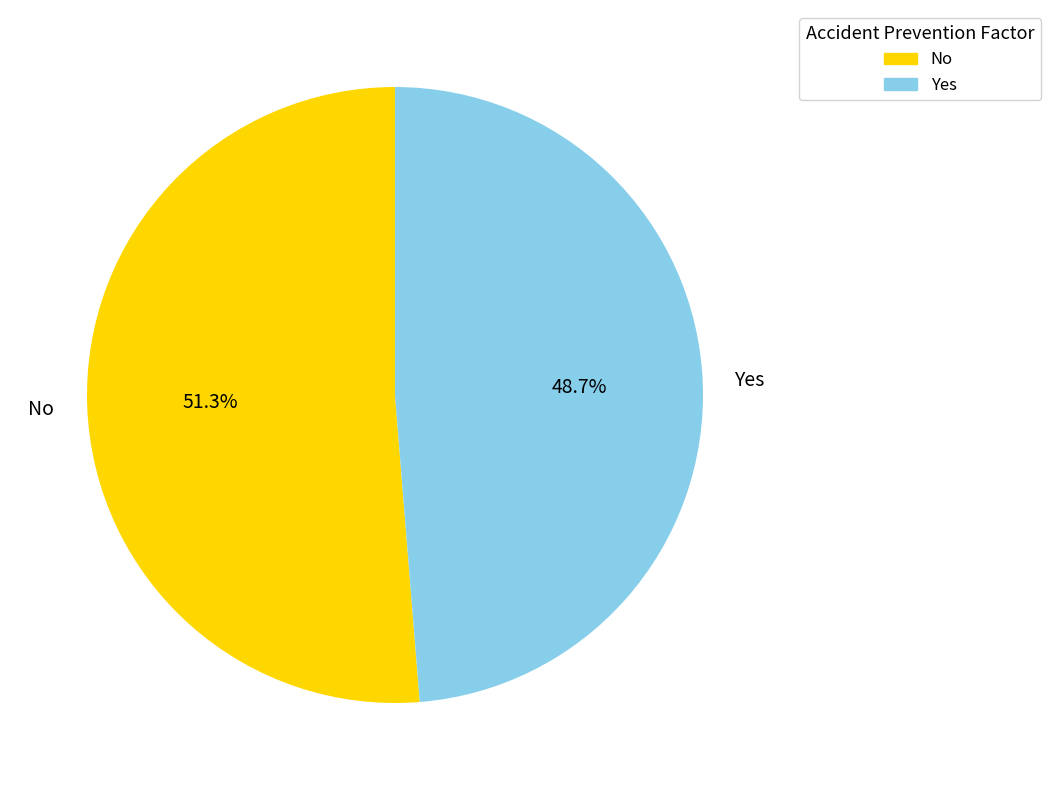

What percentage is the Yes slice, to the nearest percent?

49%